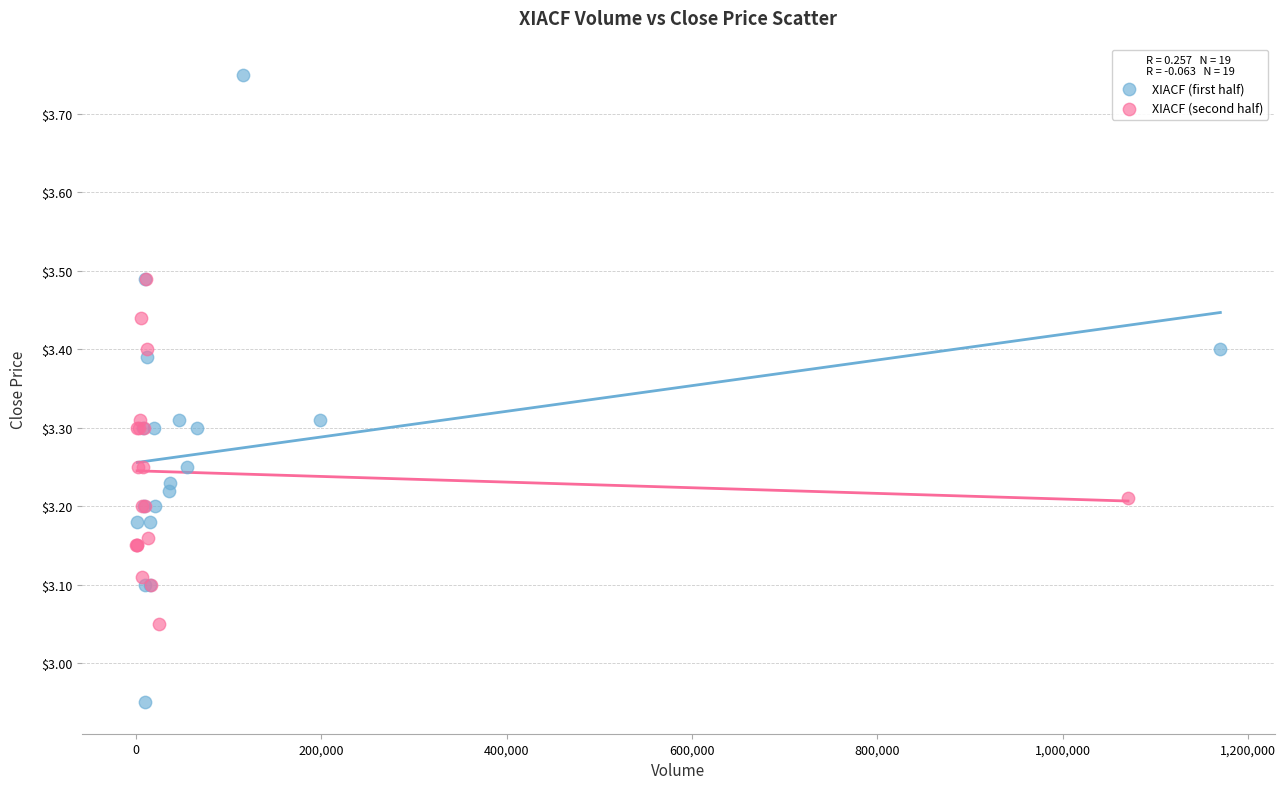

Which series reaches the minimum Y coordinate?

XIACF (first half)